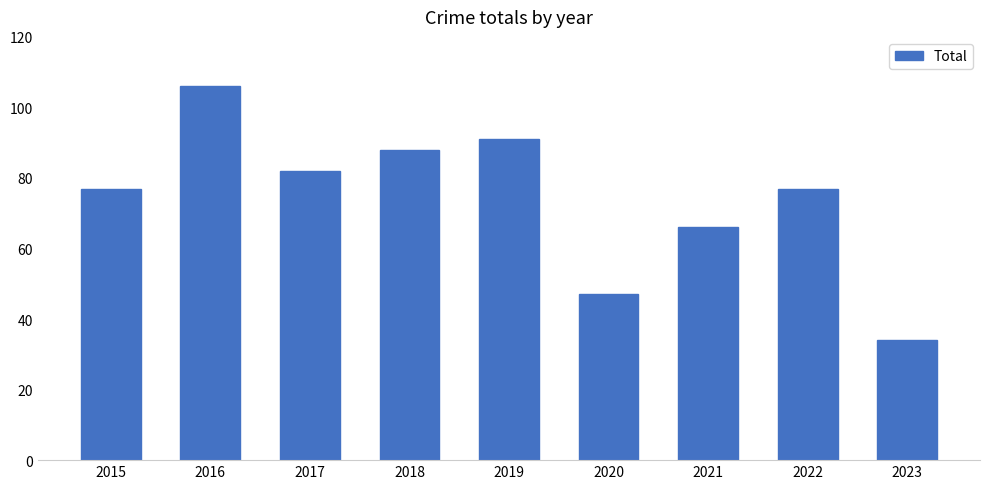

Reading right to left, extract all data points from this chart.

2023=34	2022=77	2021=66	2020=47	2019=91	2018=88	2017=82	2016=106	2015=77